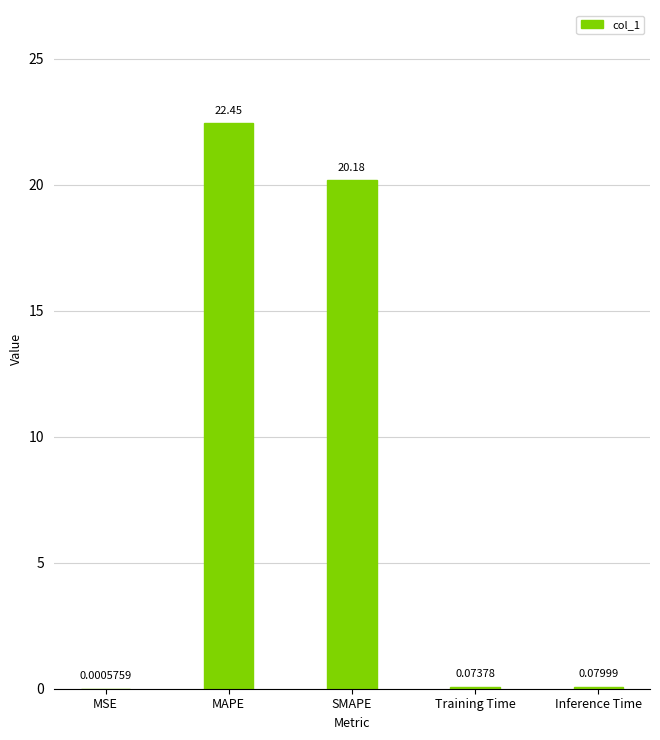

Count the number of categories in the chart.

5